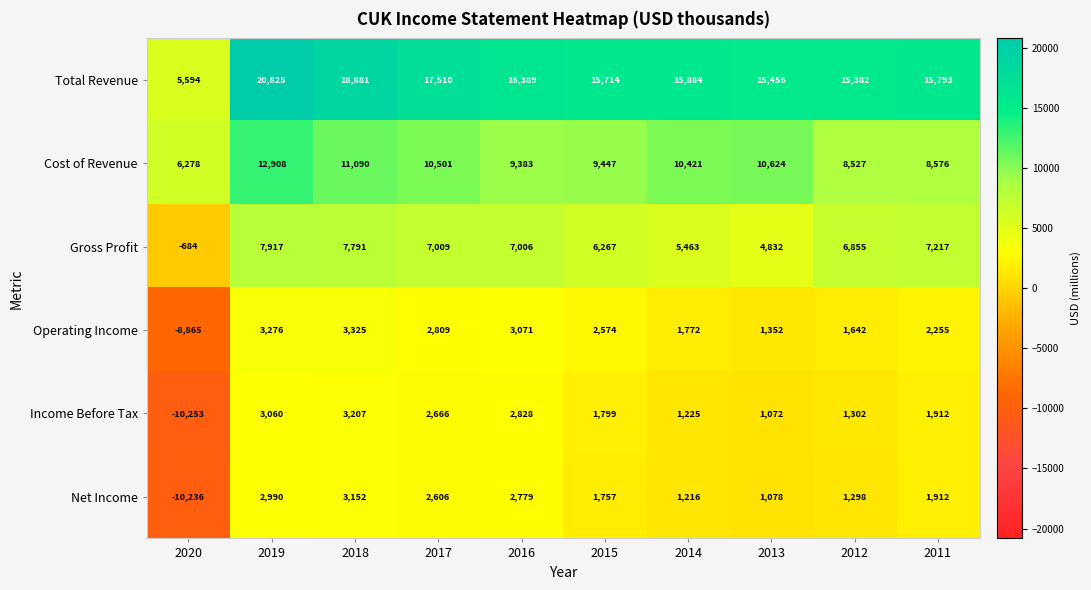

How many data points does each series have?

10